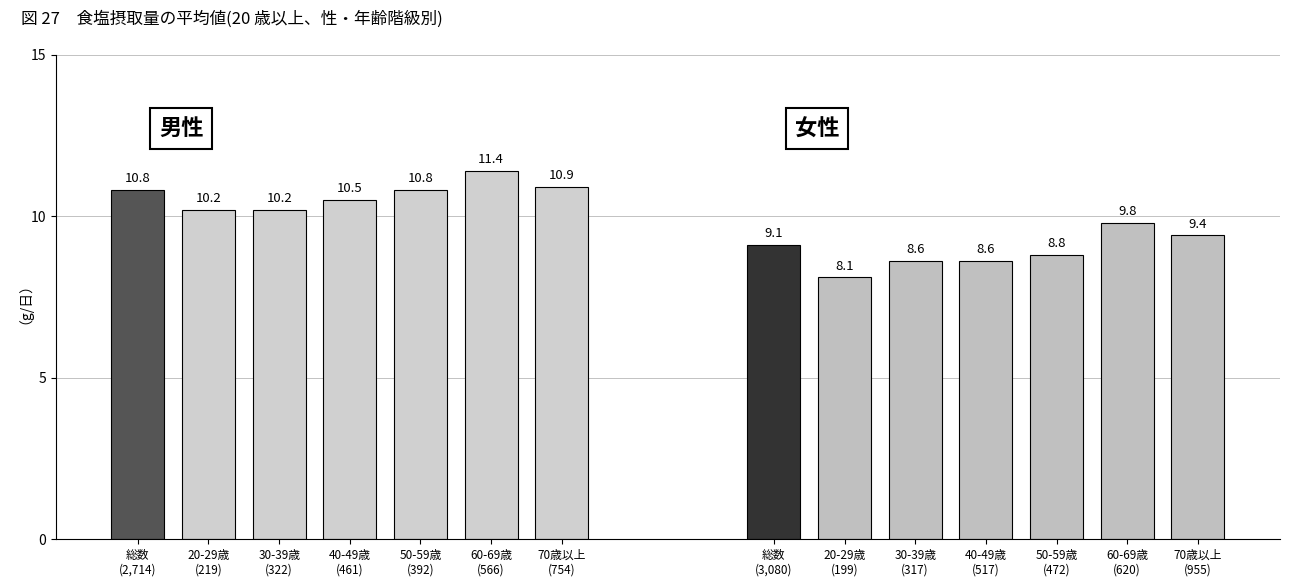

Does the chart contain any negative values?

No